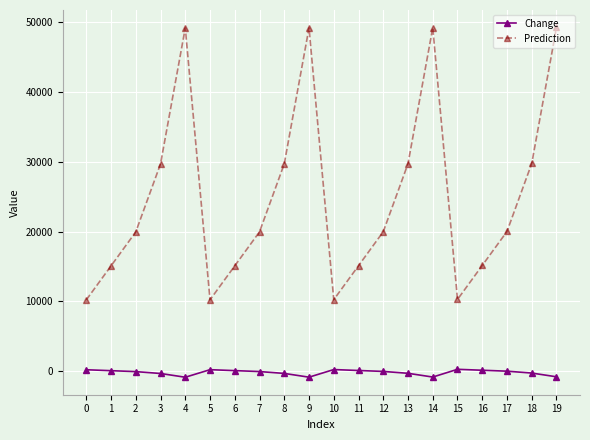

True or false: Prediction and Change cross at least once.

False